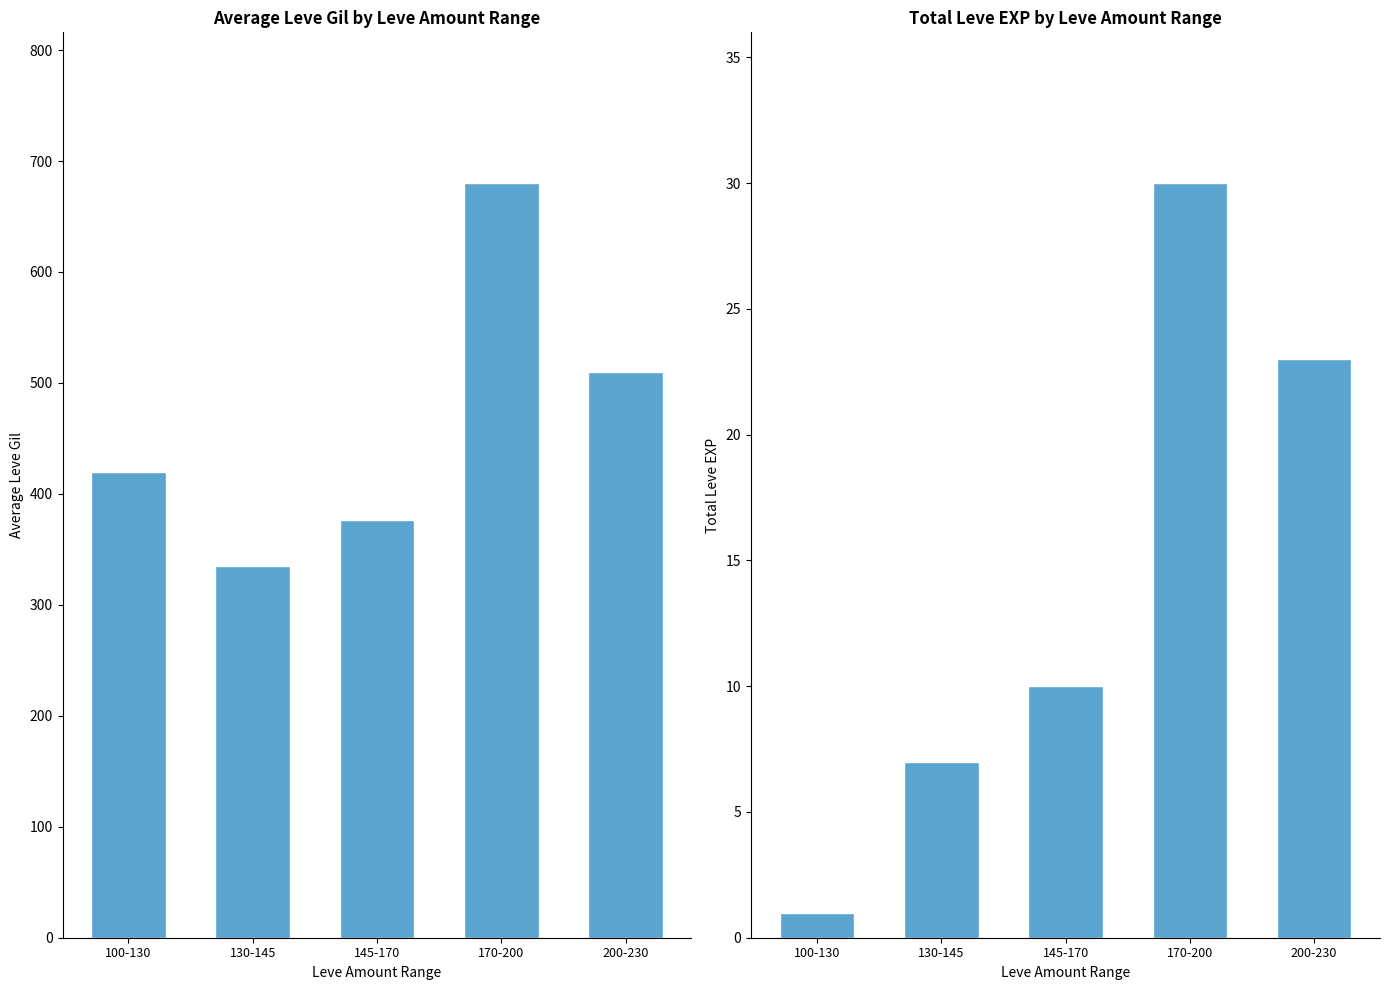

Is the value of Leve Gil at 100-130 greater than the value of Leve EXP at 100-130?

Yes